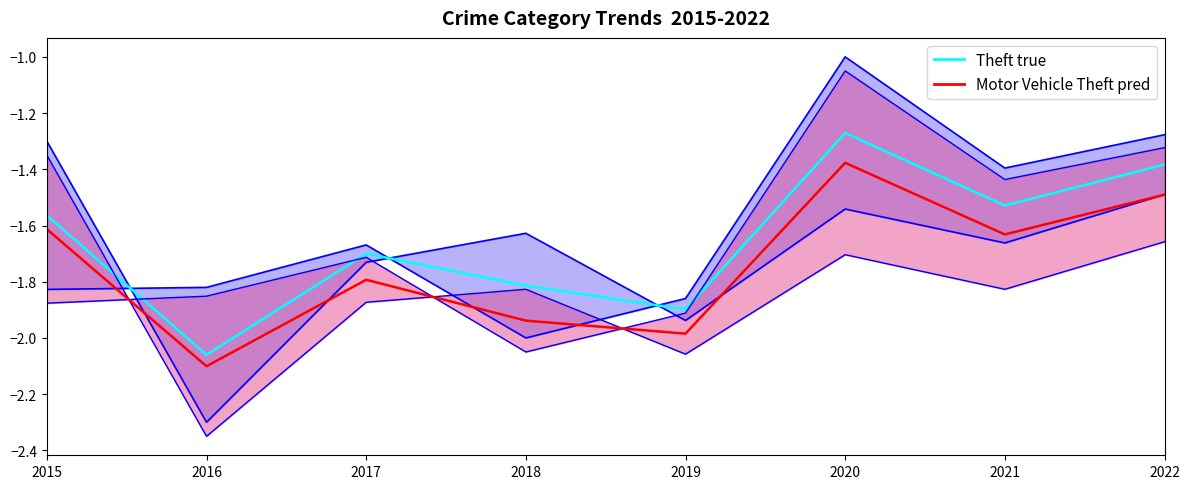

Reading left to right, transcribe all the data shown in this chart.

Theft (true): 2015=-1.6	2016=-2.1	2017=-1.7	2018=-1.8	2019=-1.9	2020=-1.3	2021=-1.5	2022=-1.4
Motor Vehicle Theft (pred): 2015=-1.6	2016=-2.1	2017=-1.8	2018=-1.9	2019=-2.0	2020=-1.4	2021=-1.6	2022=-1.5